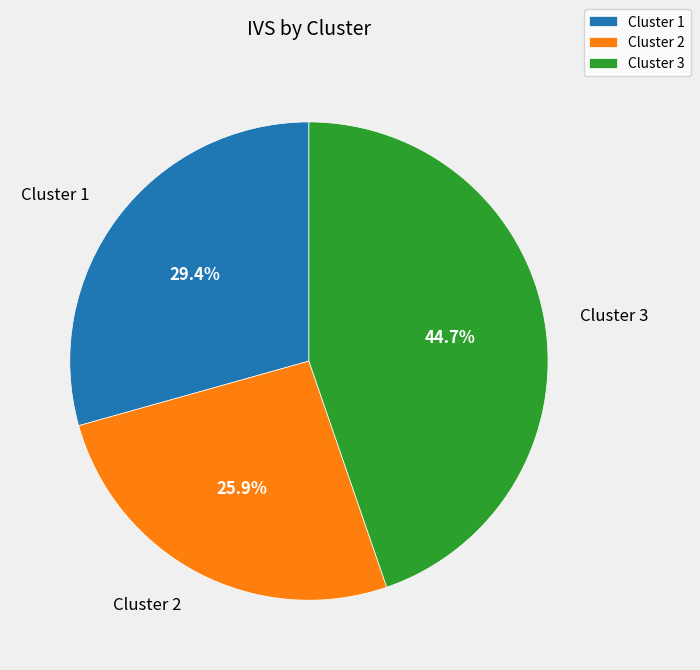

What percentage do Cluster 1 and Cluster 3 together represent?

74.1%